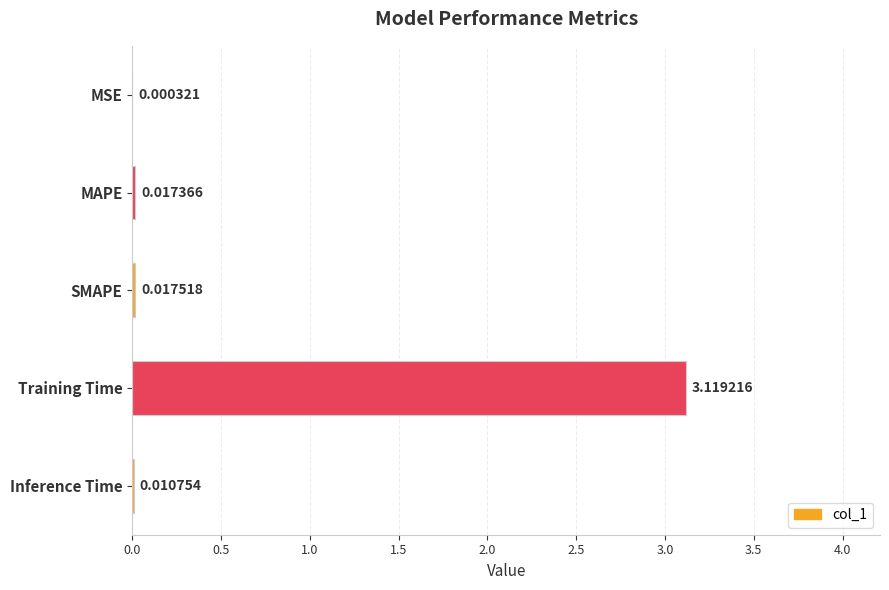

How many series are shown in this chart?

1